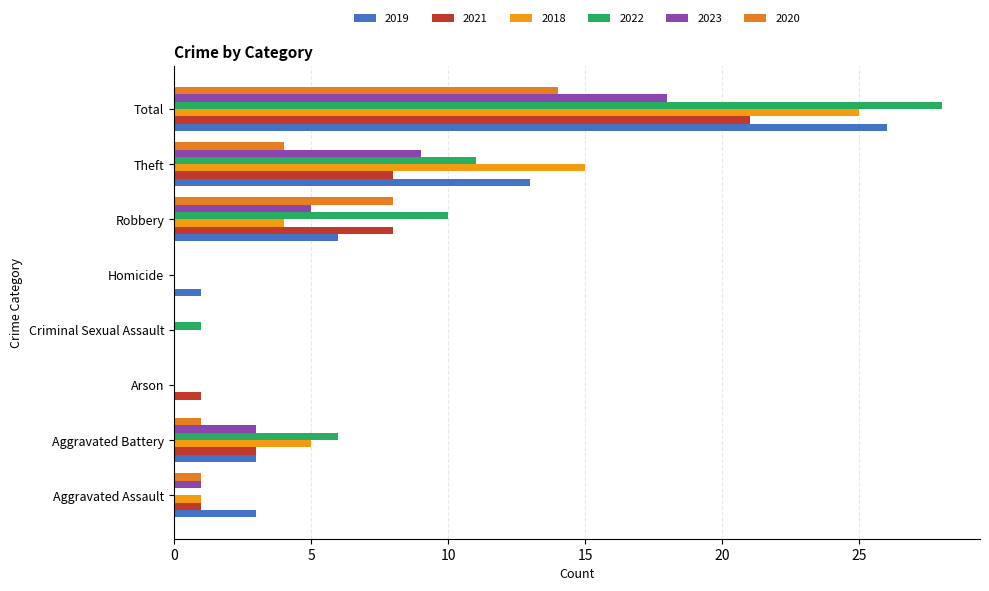

At Homicide, list the series in order from largest to smallest.

2019, 2021, 2018, 2022, 2023, 2020